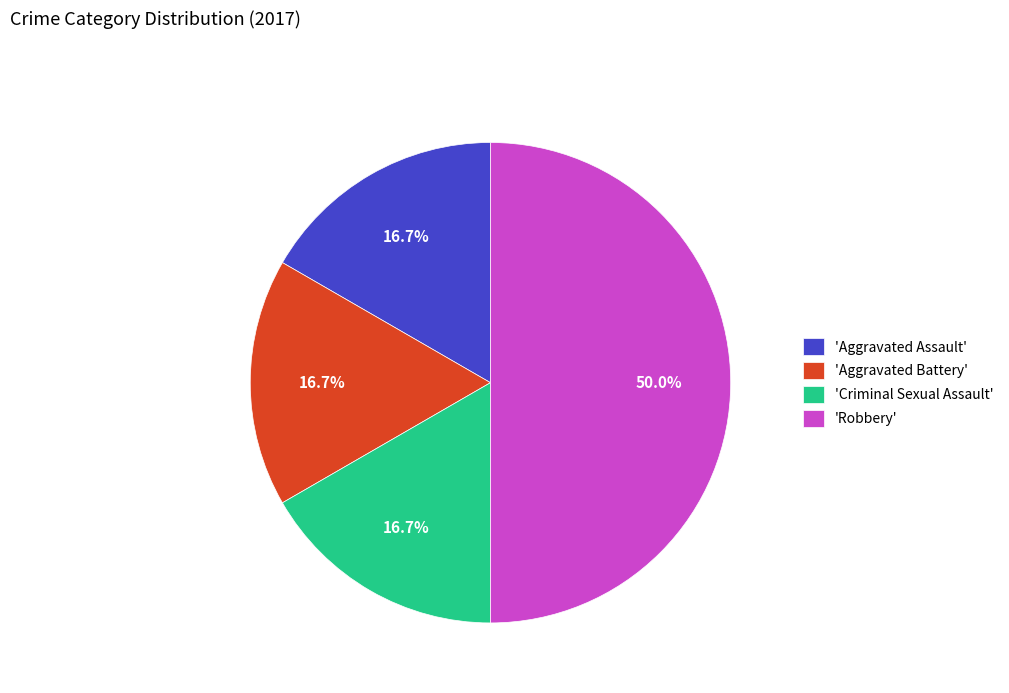

Which category has the biggest portion of the pie?

'Robbery'